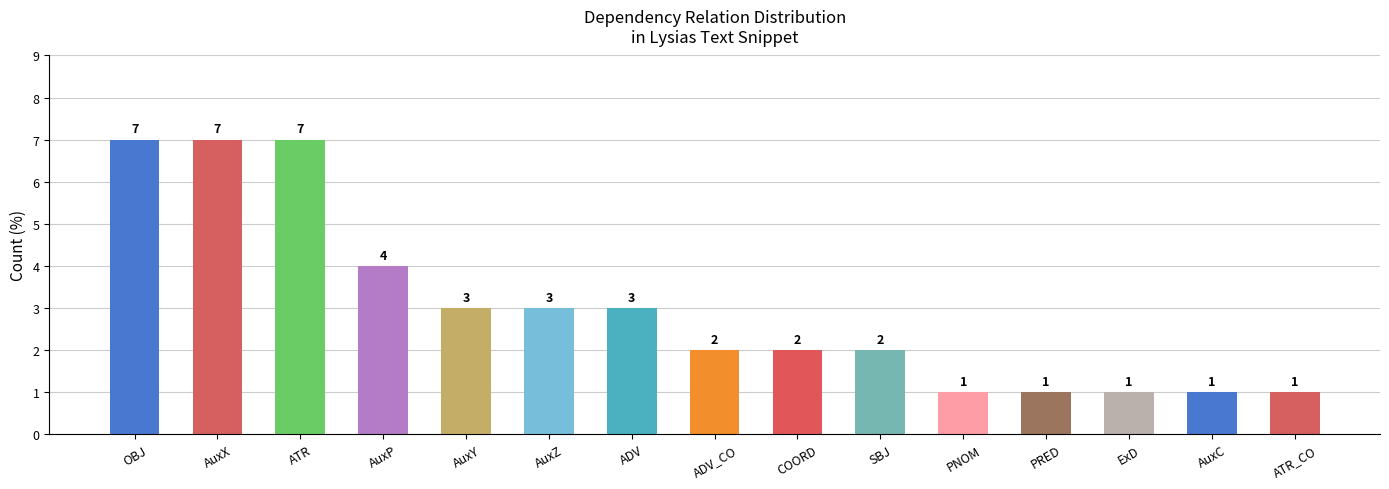

What is the change in value from AuxX to ADV?

-4